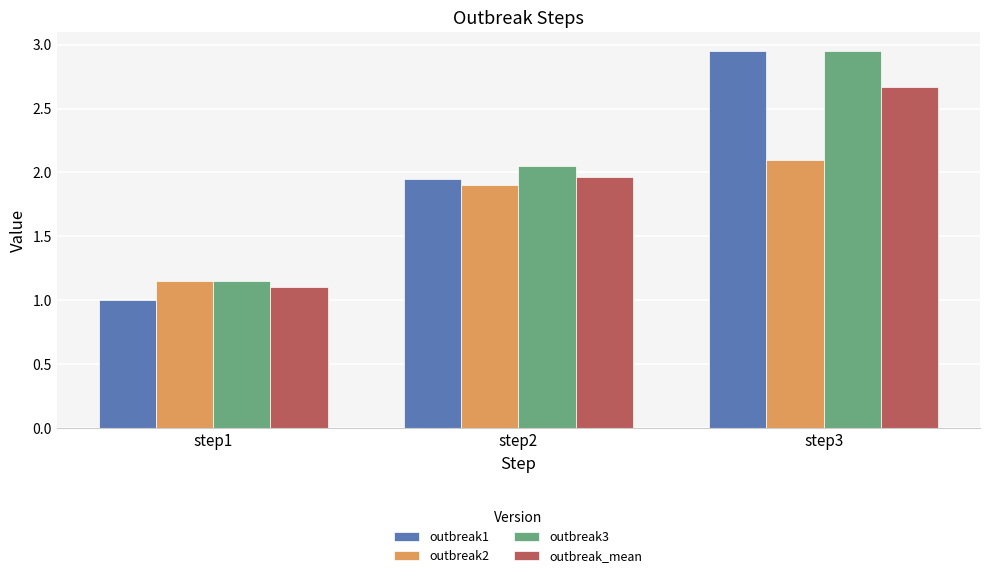

How many groups of bars are there?

3